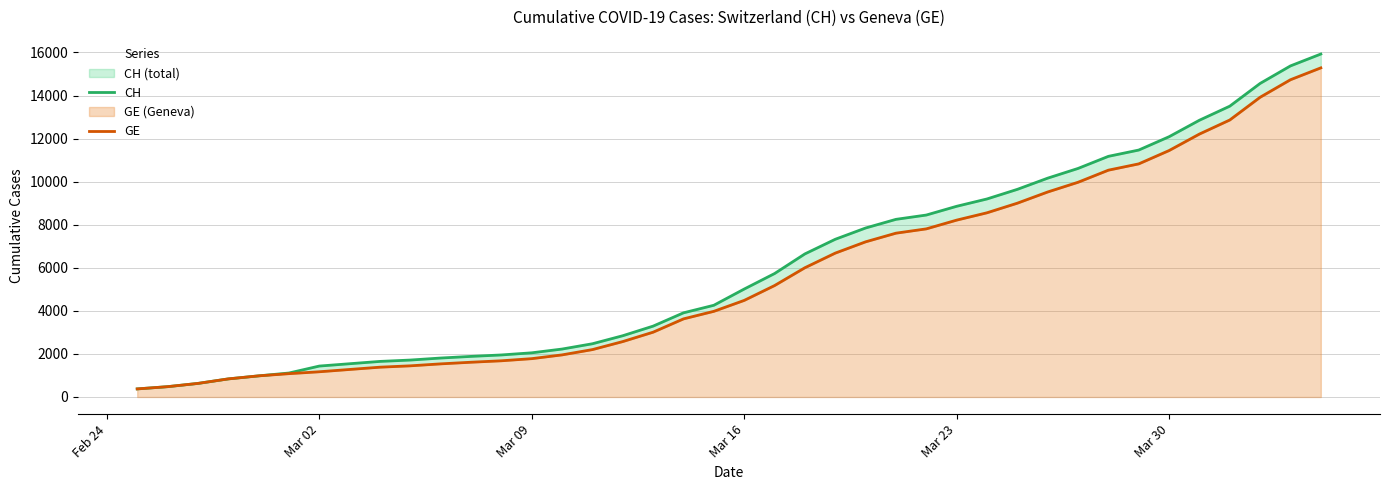

Does the chart have visible grid lines?

Yes